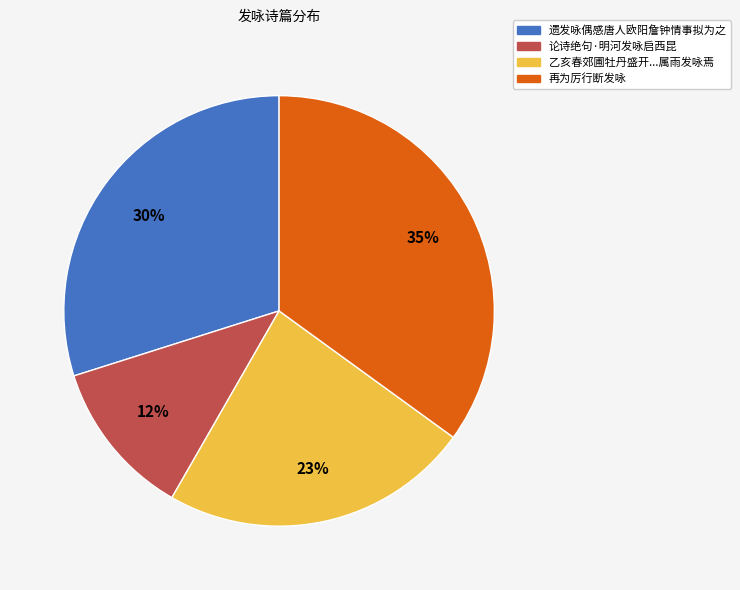

To the nearest percent, what portion does 论诗绝句·明河发咏启西昆 represent?

12%